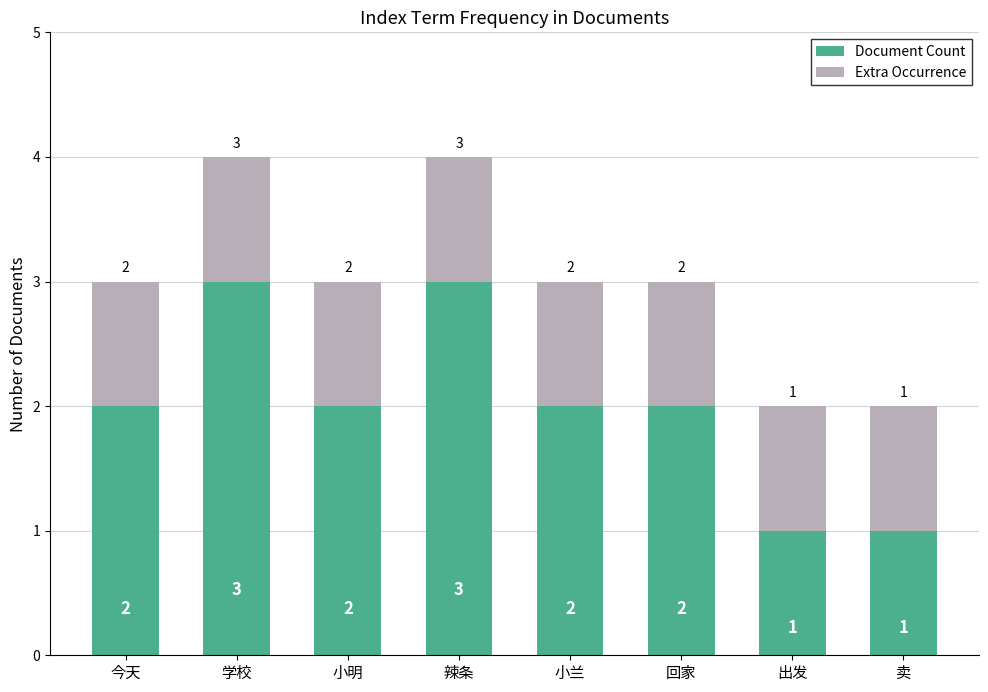

What is the total value across all series at 小兰?

3